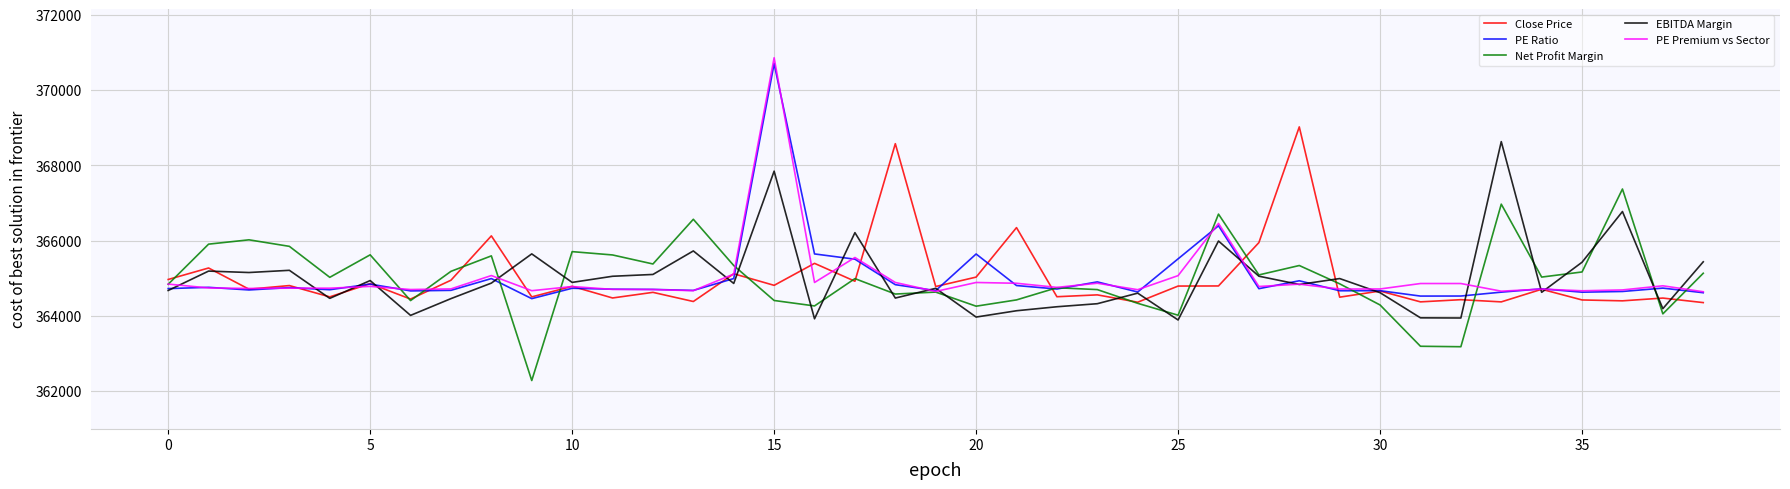

True or false: Net Profit Margin and PE Ratio cross at least once.

True